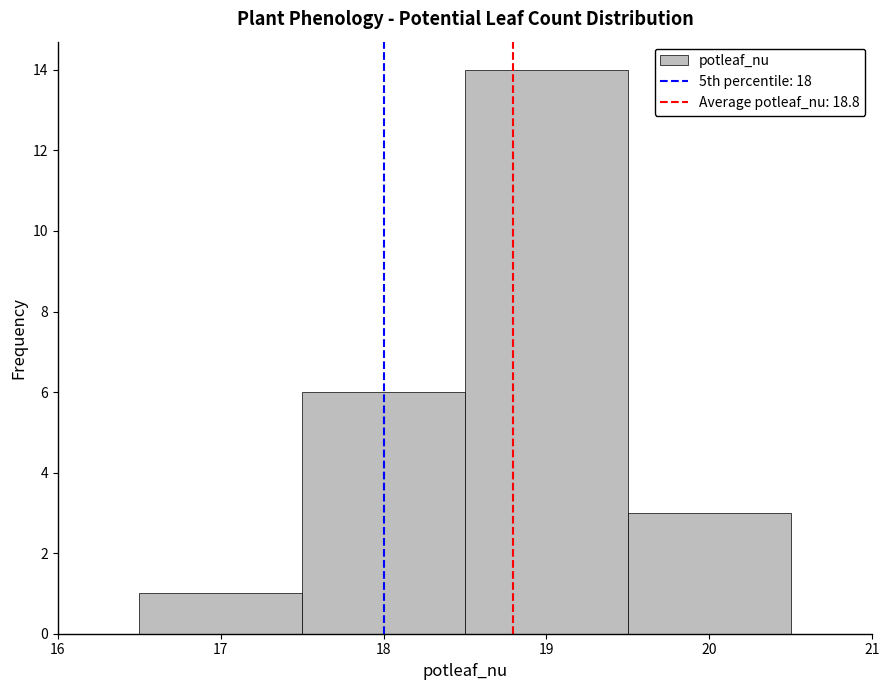

Reading left to right, transcribe this chart: for each bar, give the range it covers on the x-axis and its height. The values are not printed on the chart, so give them approximately, as read against the axis.

16.5 to 17.5: 1
17.5 to 18.5: 6
18.5 to 19.5: 14
19.5 to 20.5: 3